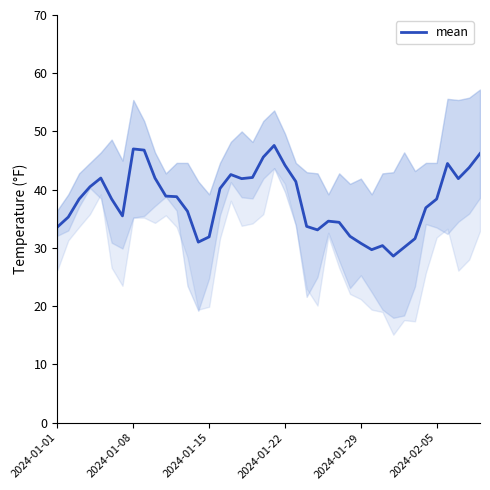

What is the smallest value displayed?

28.6